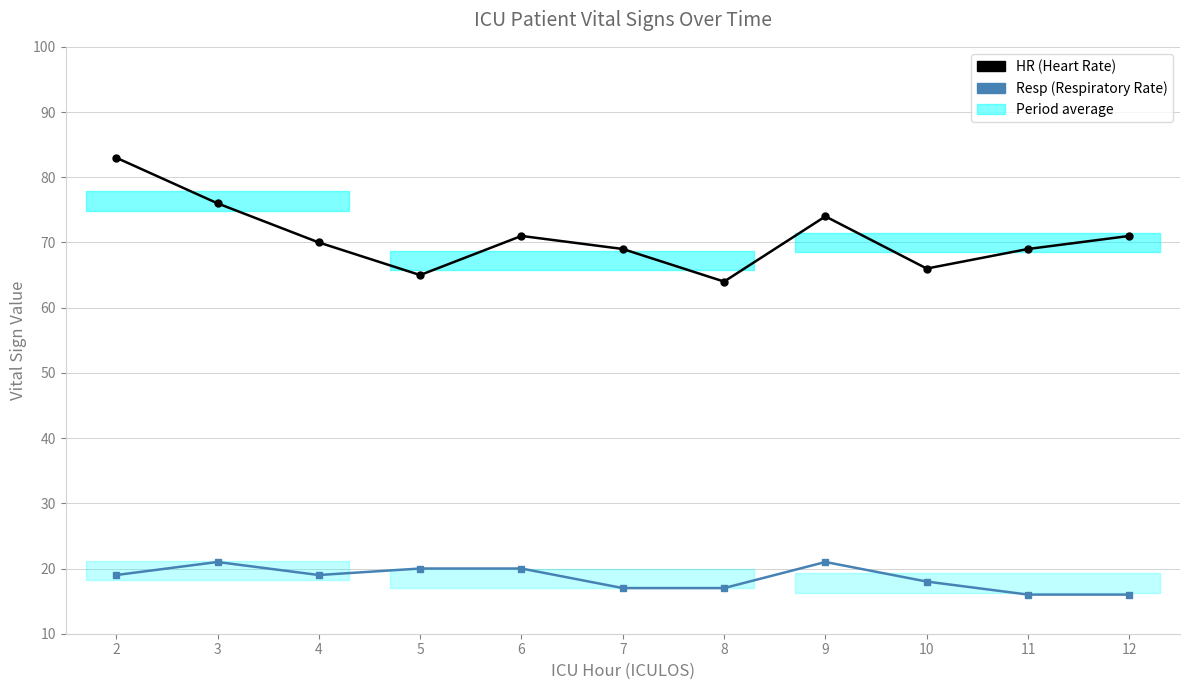

What is the sum of all HR values?

778